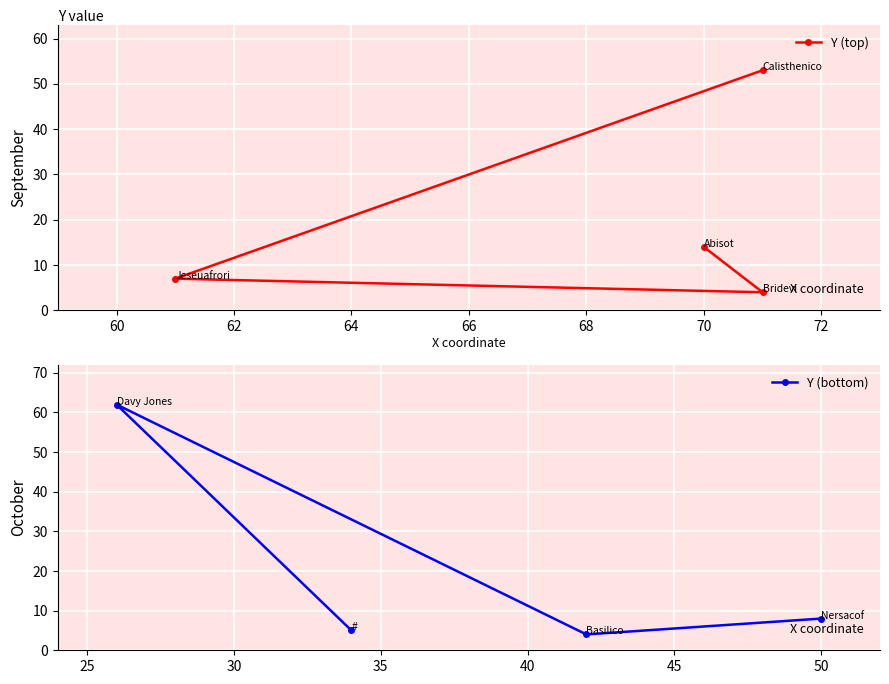

True or false: Y (top) has more than 0 interior local peaks.

False